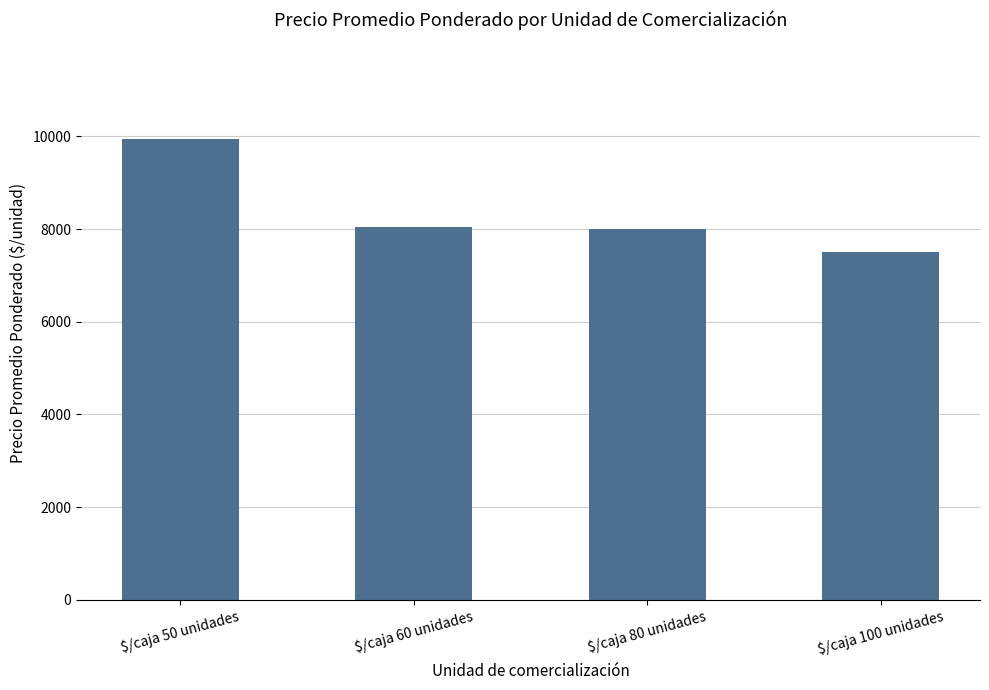

The value at $/caja 80 unidades is 10682. True or false?

False